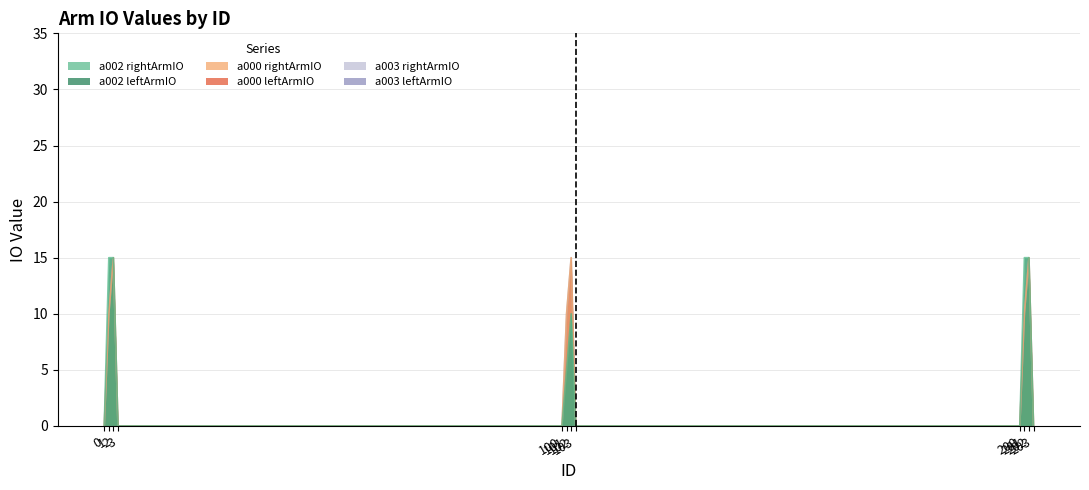

Which has a higher value, 200 or 202?

202